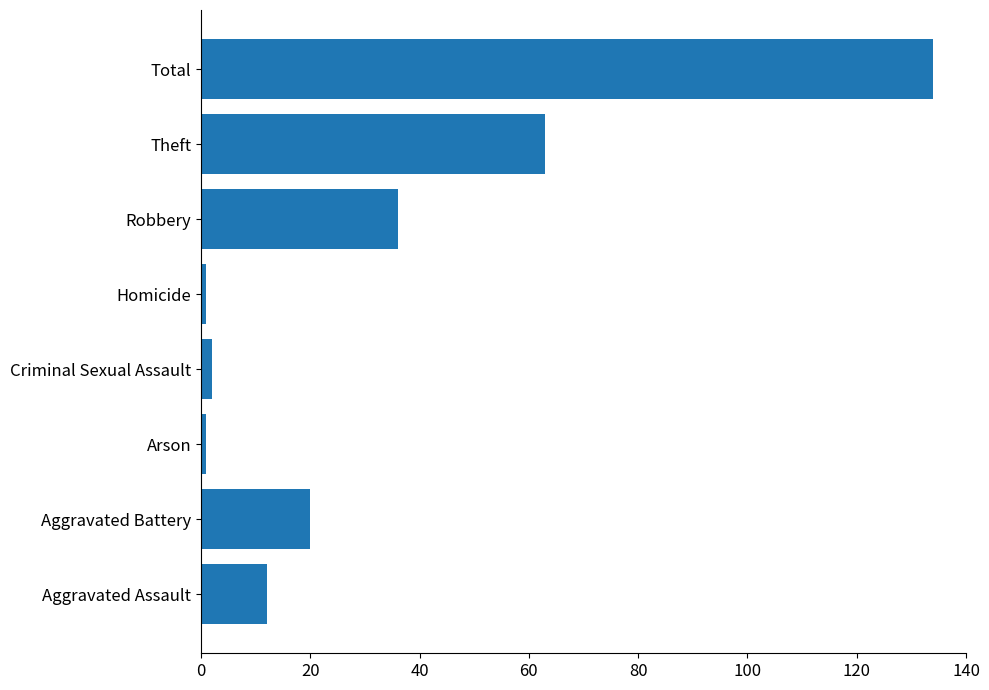

Reading bottom to top, what are all the values shown in this chart?

Aggravated Assault=12	Aggravated Battery=20	Arson=1	Criminal Sexual Assault=2	Homicide=1	Robbery=36	Theft=63	Total=134